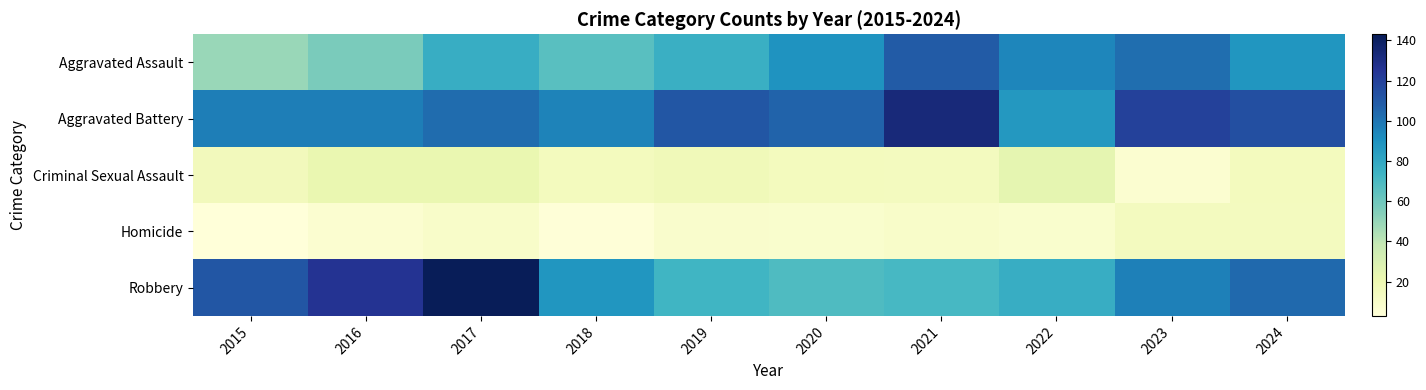

Which series has the largest total across all categories?

Aggravated Battery